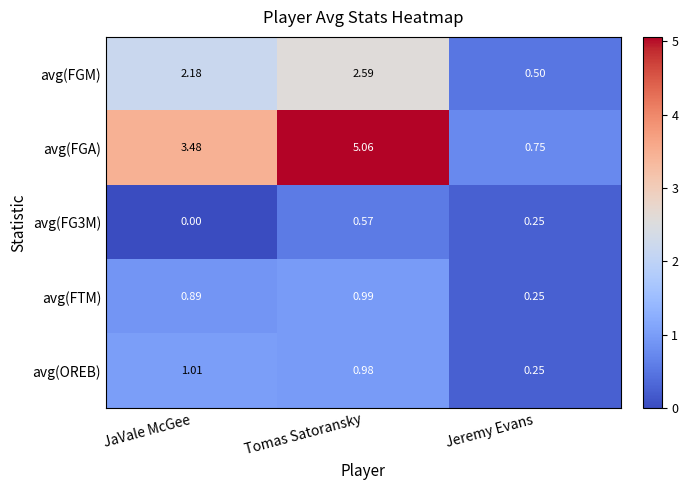

At which category does the chart reach its minimum across all series?

JaVale McGee